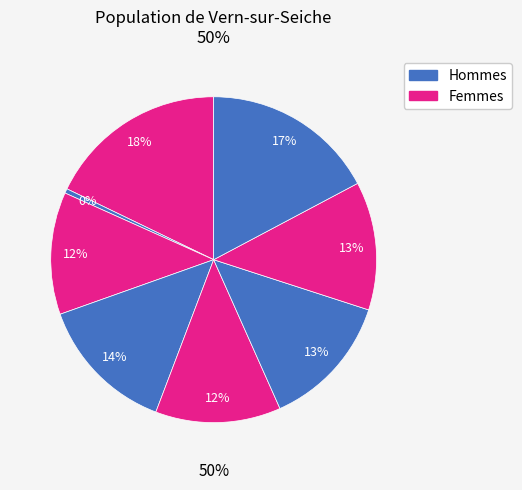

Does 3 account for over 50% of the chart?

No